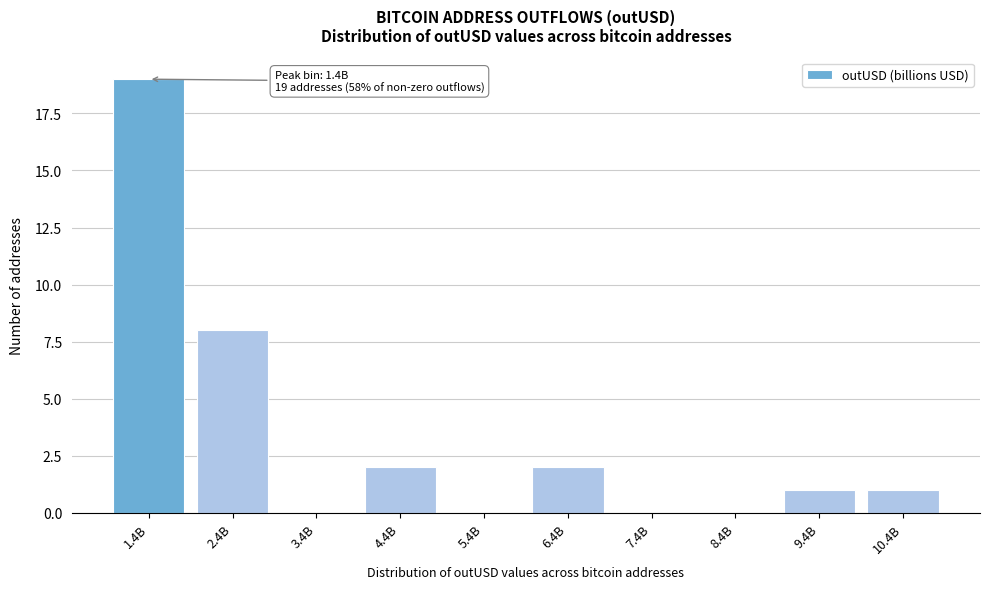

Reading left to right, extract all data points from this chart.

1.4B=19	2.4B=8	3.4B=0	4.4B=2	5.4B=0	6.4B=2	7.4B=0	8.4B=0	9.4B=1	10.4B=1